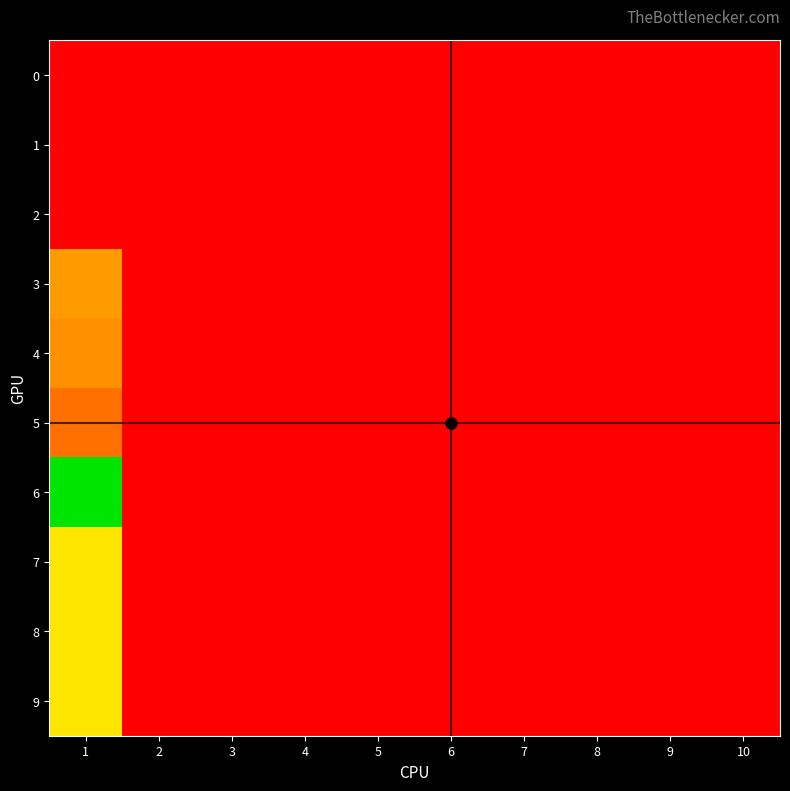

Between 4 and 10, which is larger?

4